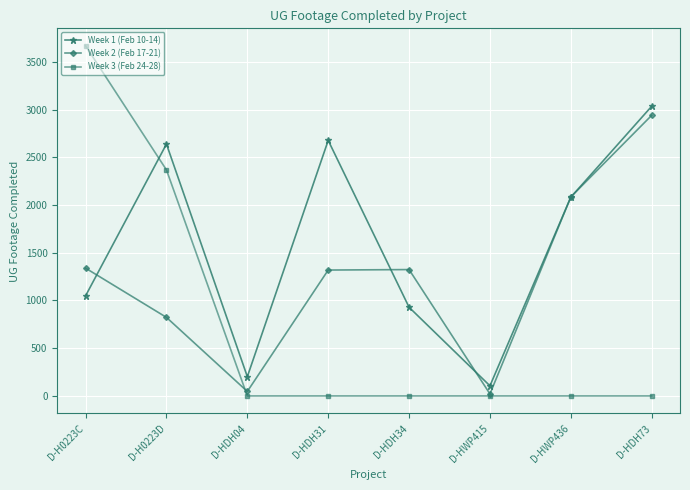

True or false: Week 1 (Feb 10-14) and Week 3 (Feb 24-28) cross at least once.

True